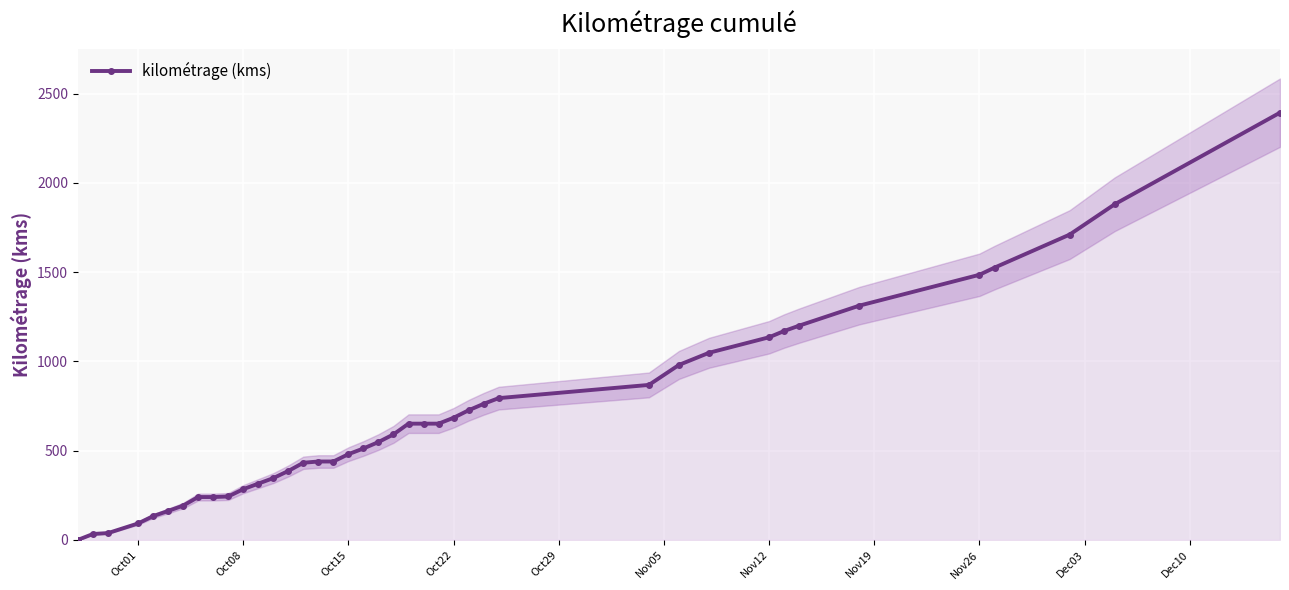

Does the chart display data point markers on the line(s)?

Yes